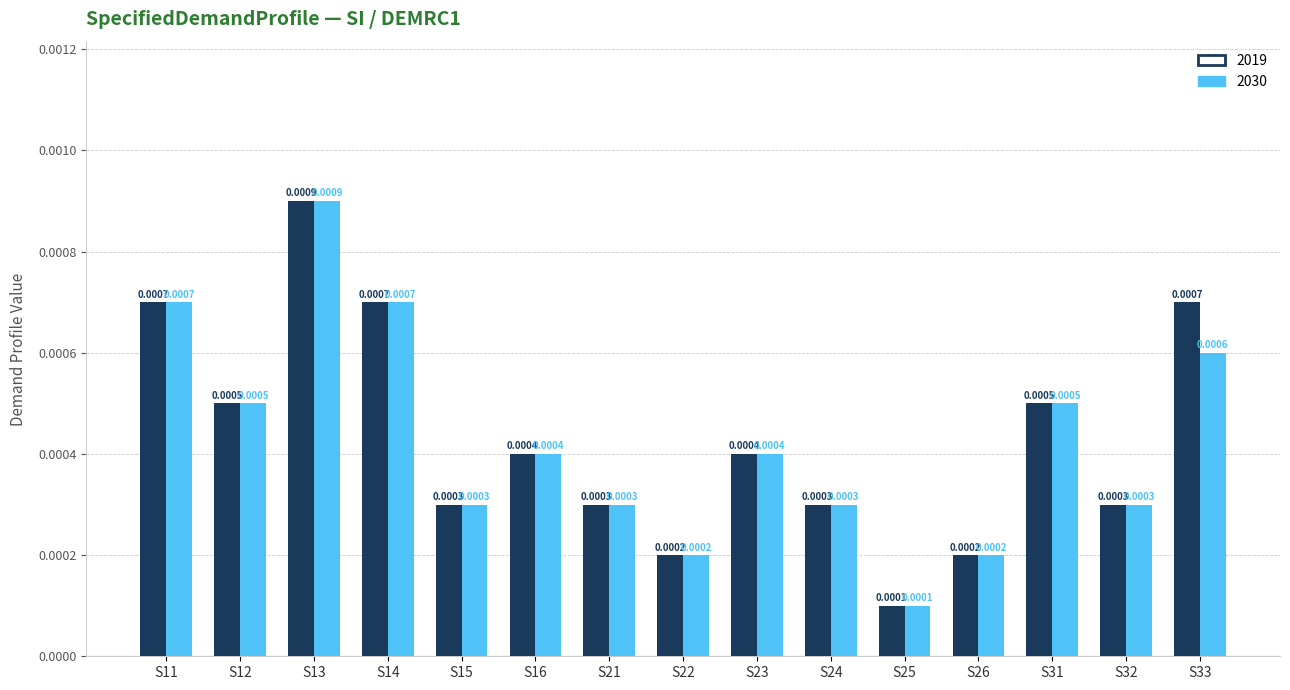

At how many categories does at least one series exceed 0?

15